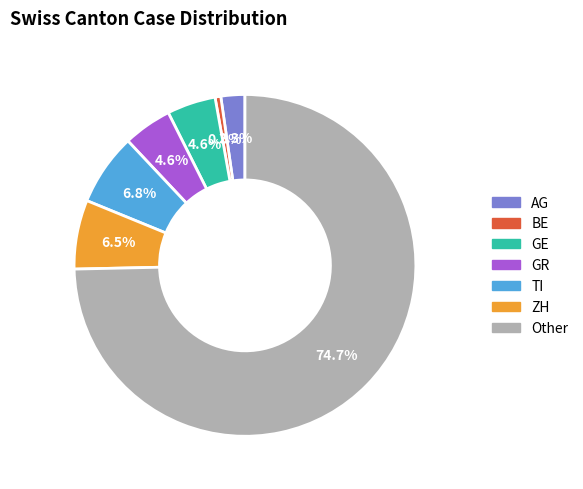

Is there a majority slice in this chart?

Yes